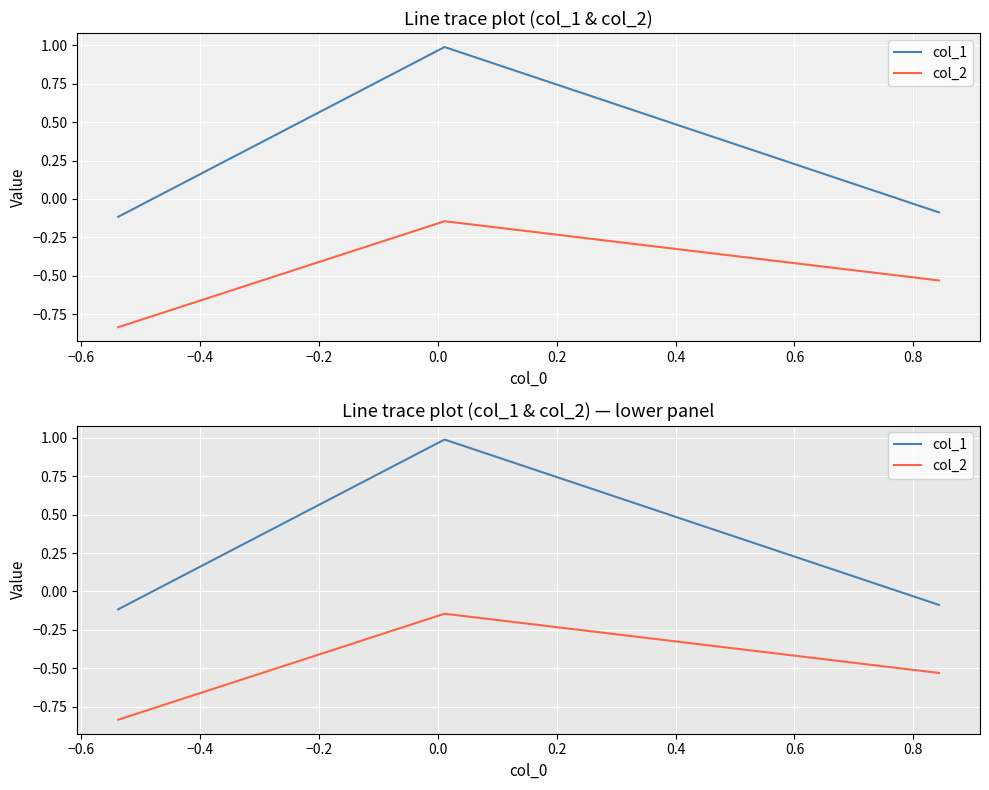

How many categories are shown in the chart?

3